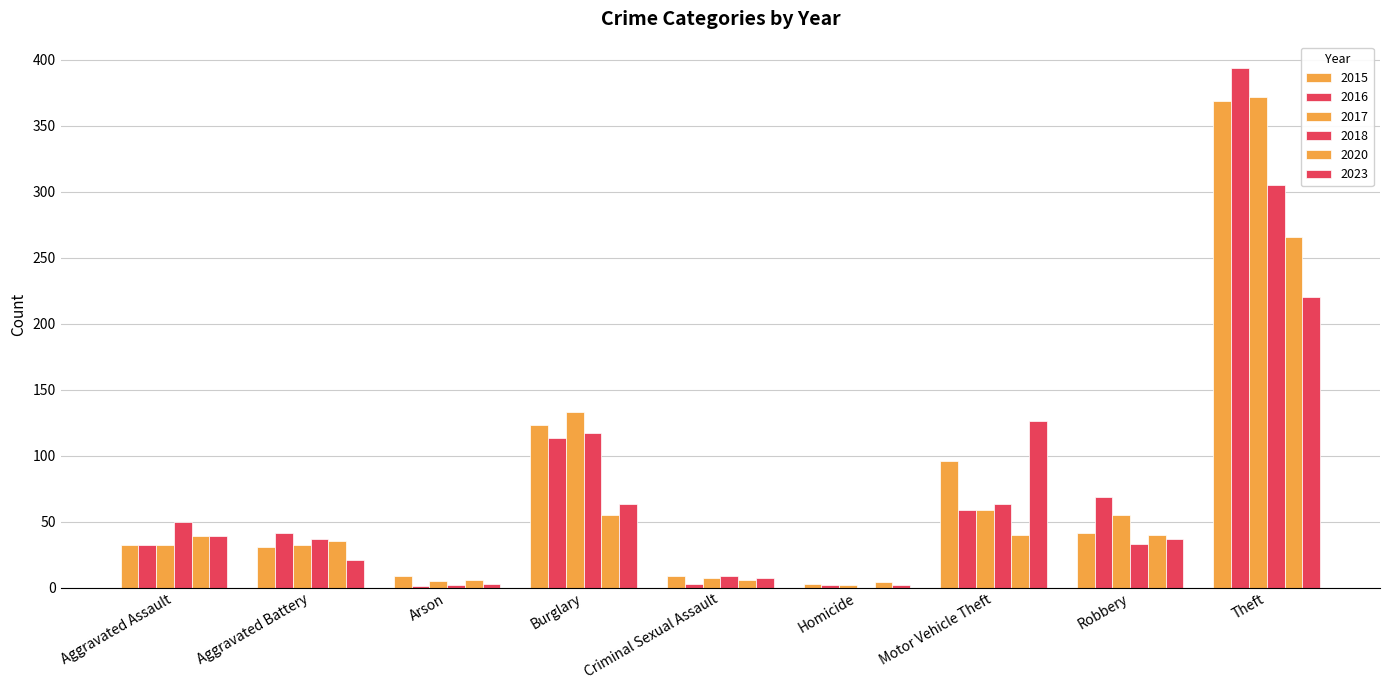

Is the value of 2018 at Theft greater than the value of 2015 at Criminal Sexual Assault?

Yes